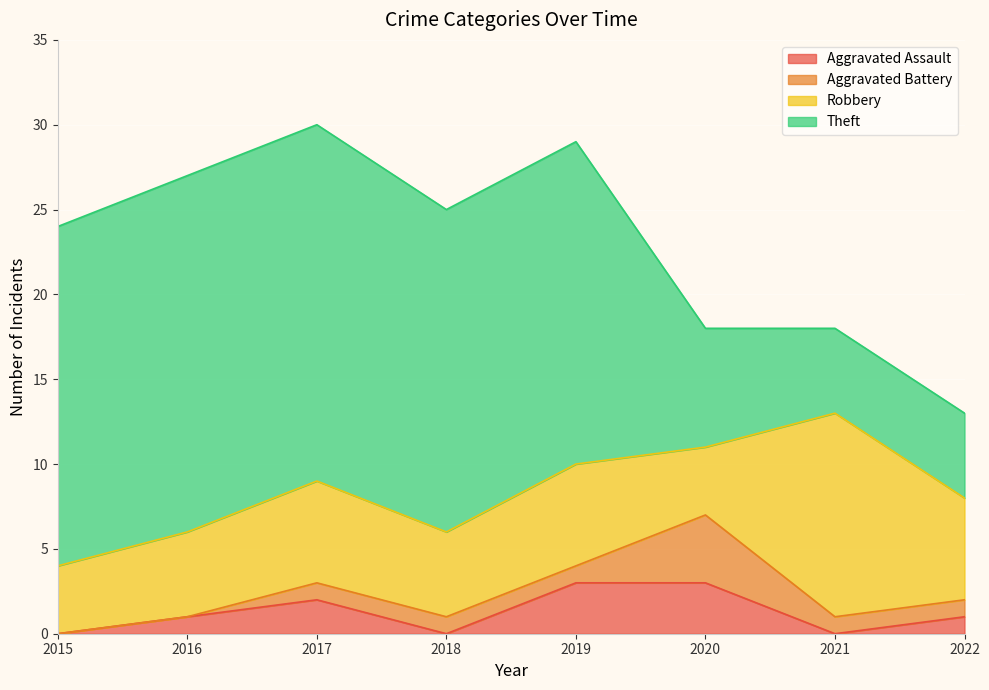

Rank the series at 2019 from highest to lowest value.

Theft, Robbery, Aggravated Assault, Aggravated Battery